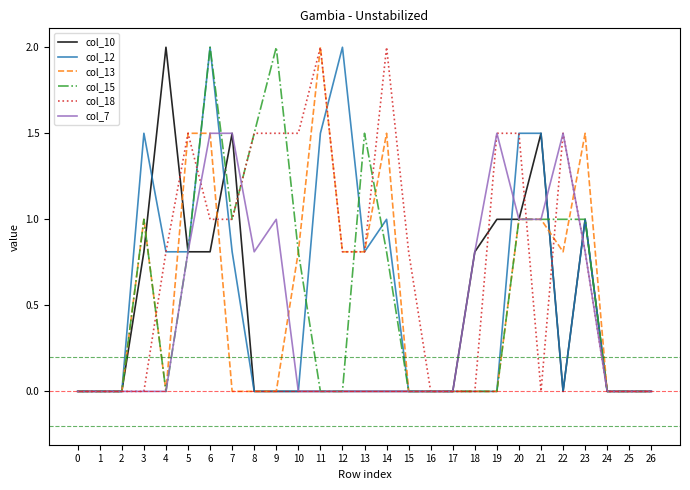

What is the total value across all series at 6?

8.8